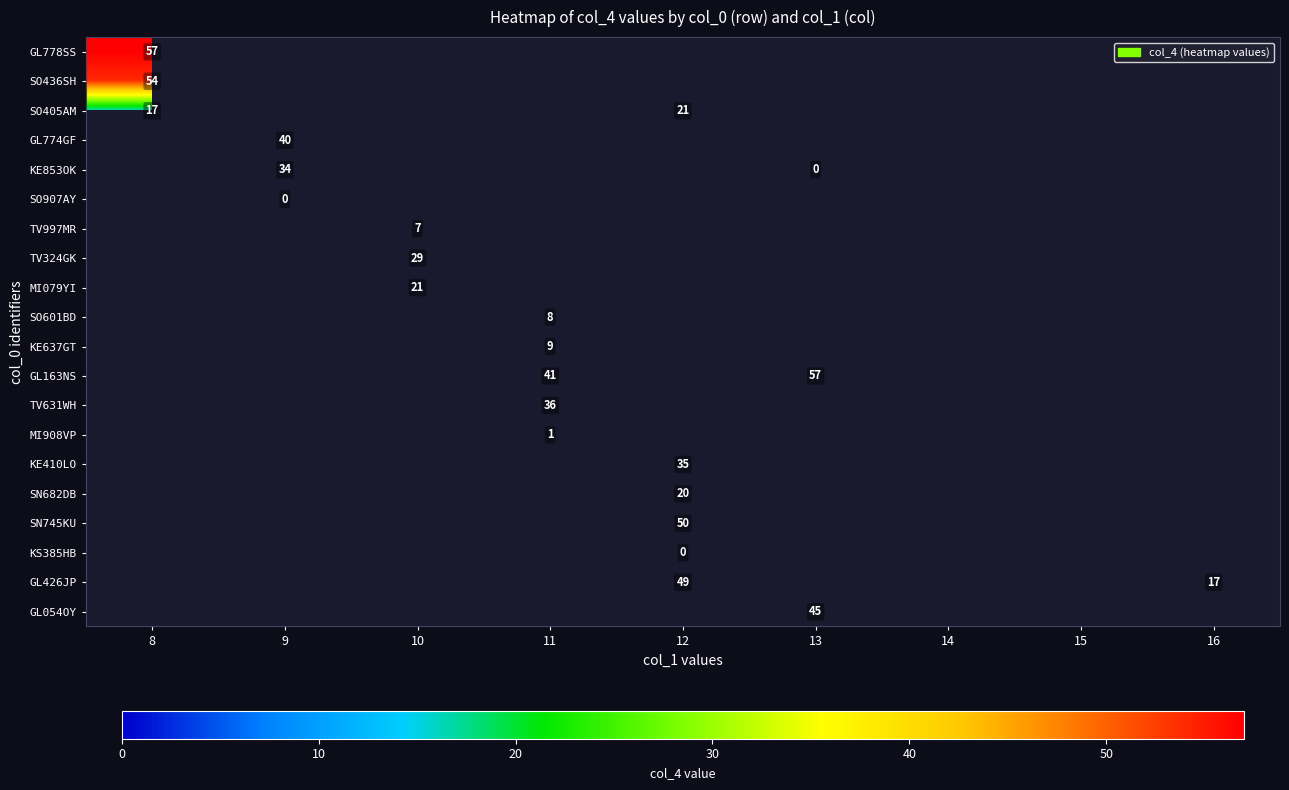

True or false: SO405AM has a value of 8 at 12.

False